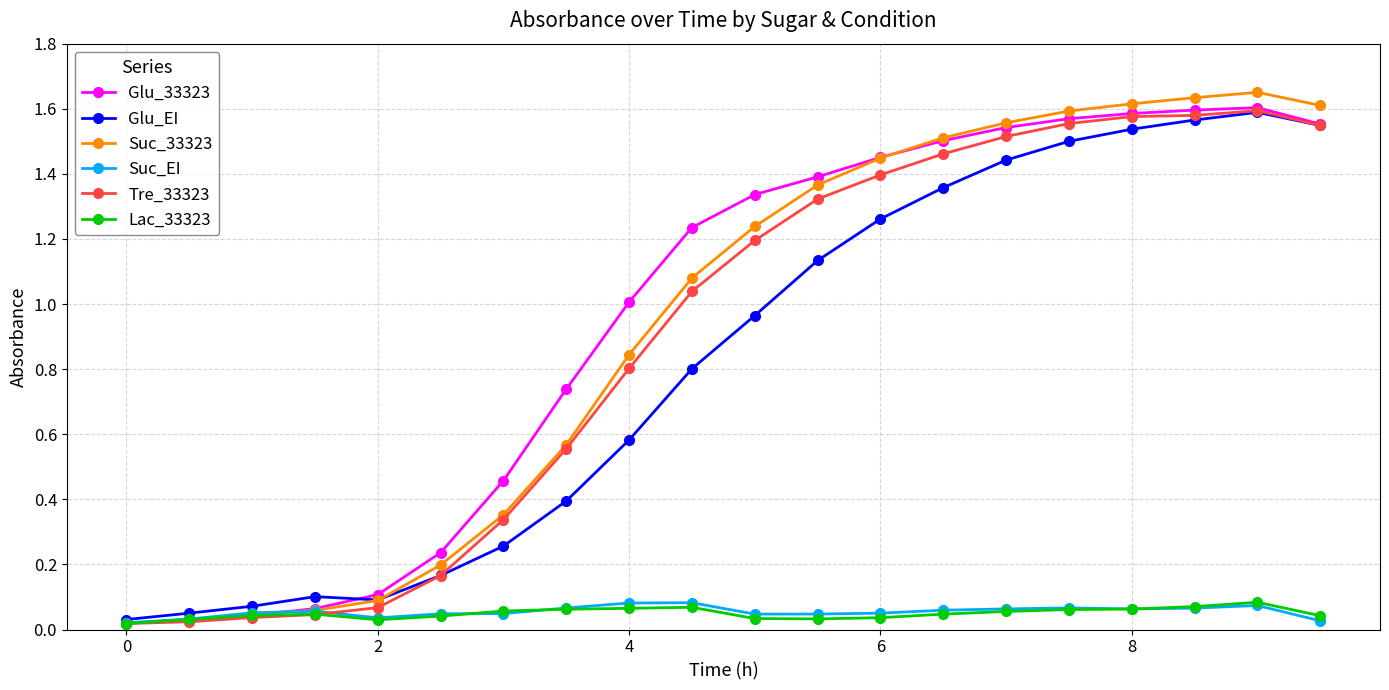

Which series has the widest spread of values?

Suc_33323